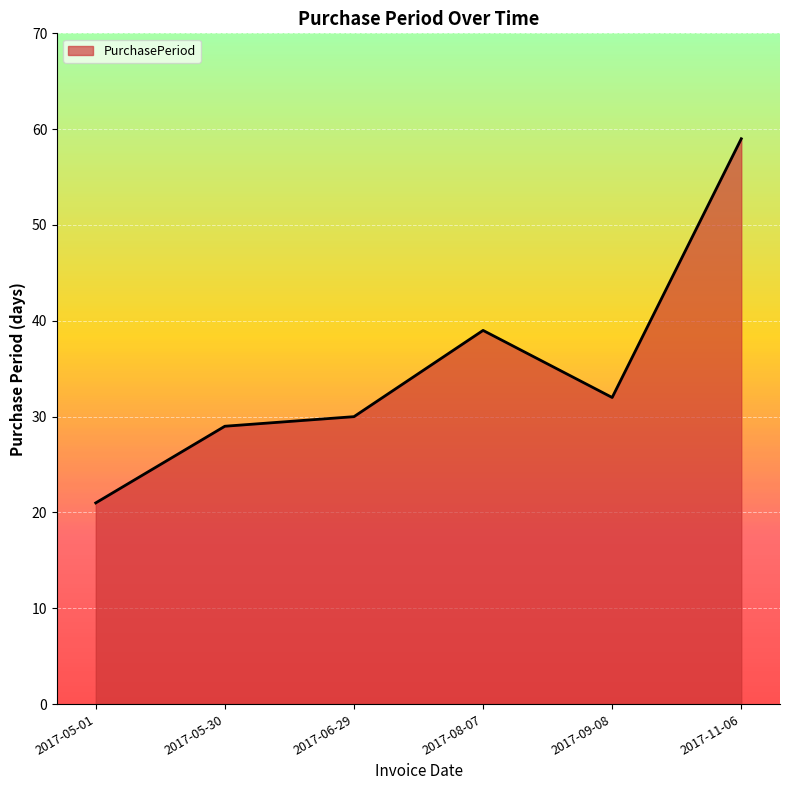

The value at 2017-06-29 is 30. True or false?

True